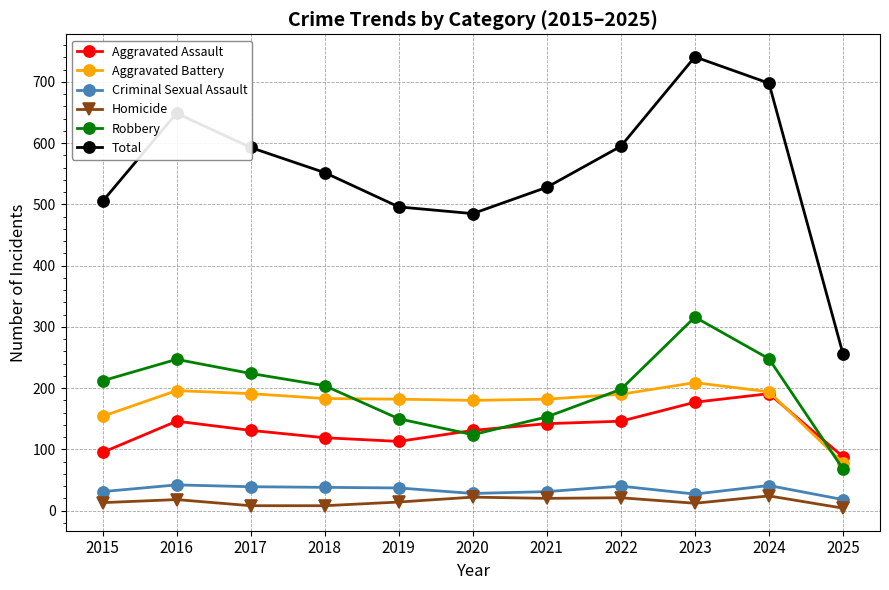

How many lines are shown in the chart?

6